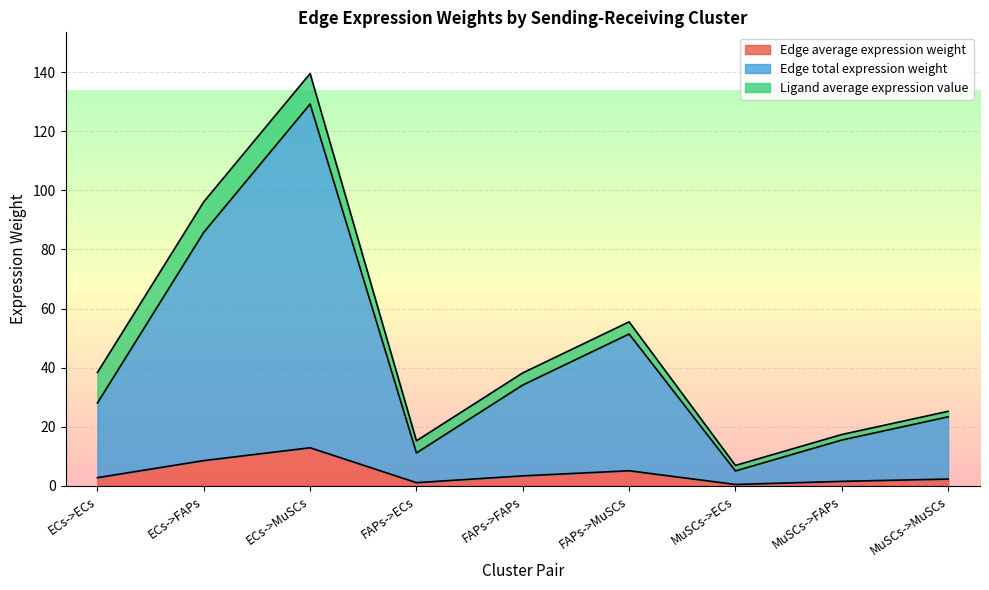

Where is the first local minimum for Edge average expression weight?

FAPs->ECs